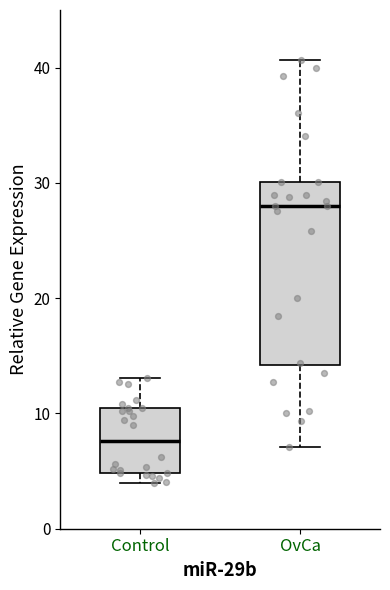

Which box is the tallest, from its lower edge to its upper edge?

OvCa